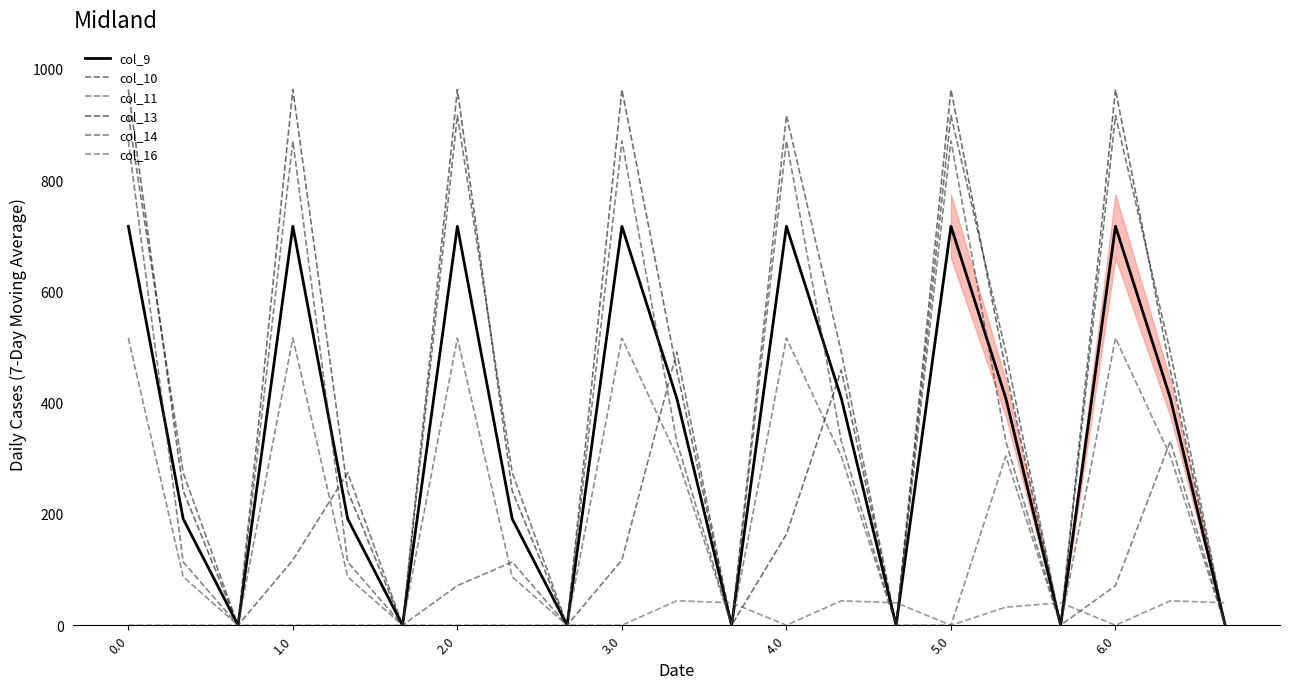

Is this an area chart (filled region under the line)?

Yes